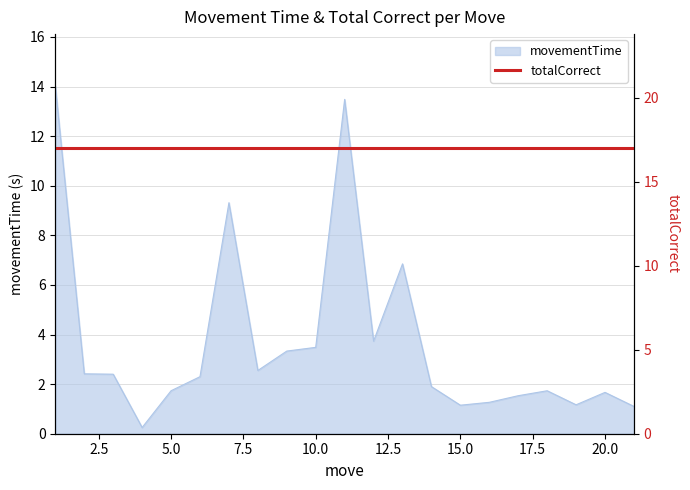

What is the difference between the second highest and second lowest values?

12.4